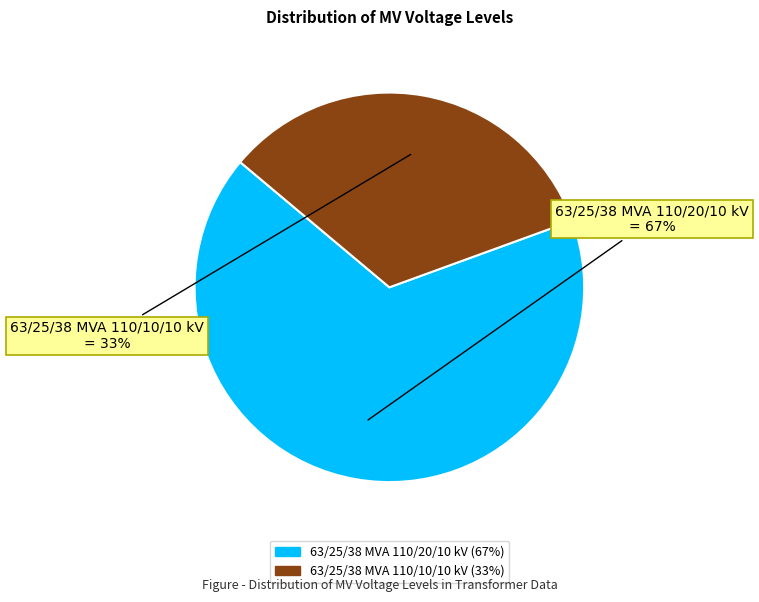

The 63/25/38 MVA 110/20/10 kV slice represents 76% of the pie. True or false?

False